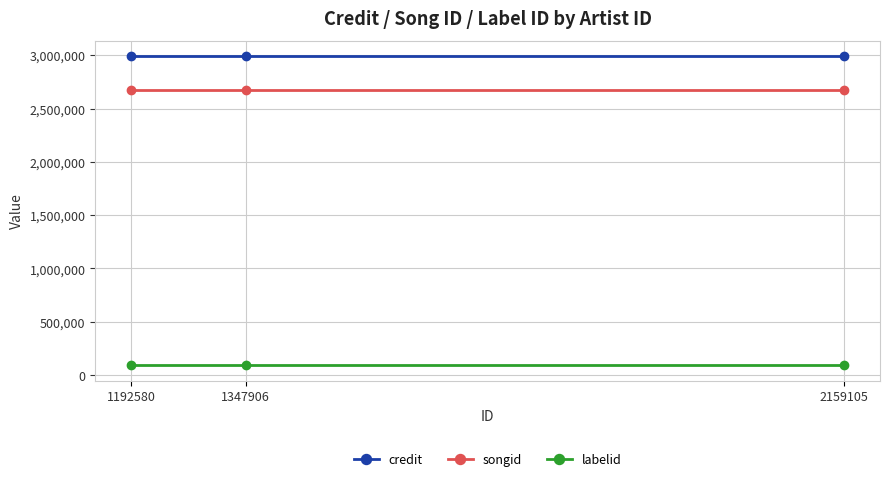

Is the value of labelid at 2159105 greater than the value of songid at 1192580?

No